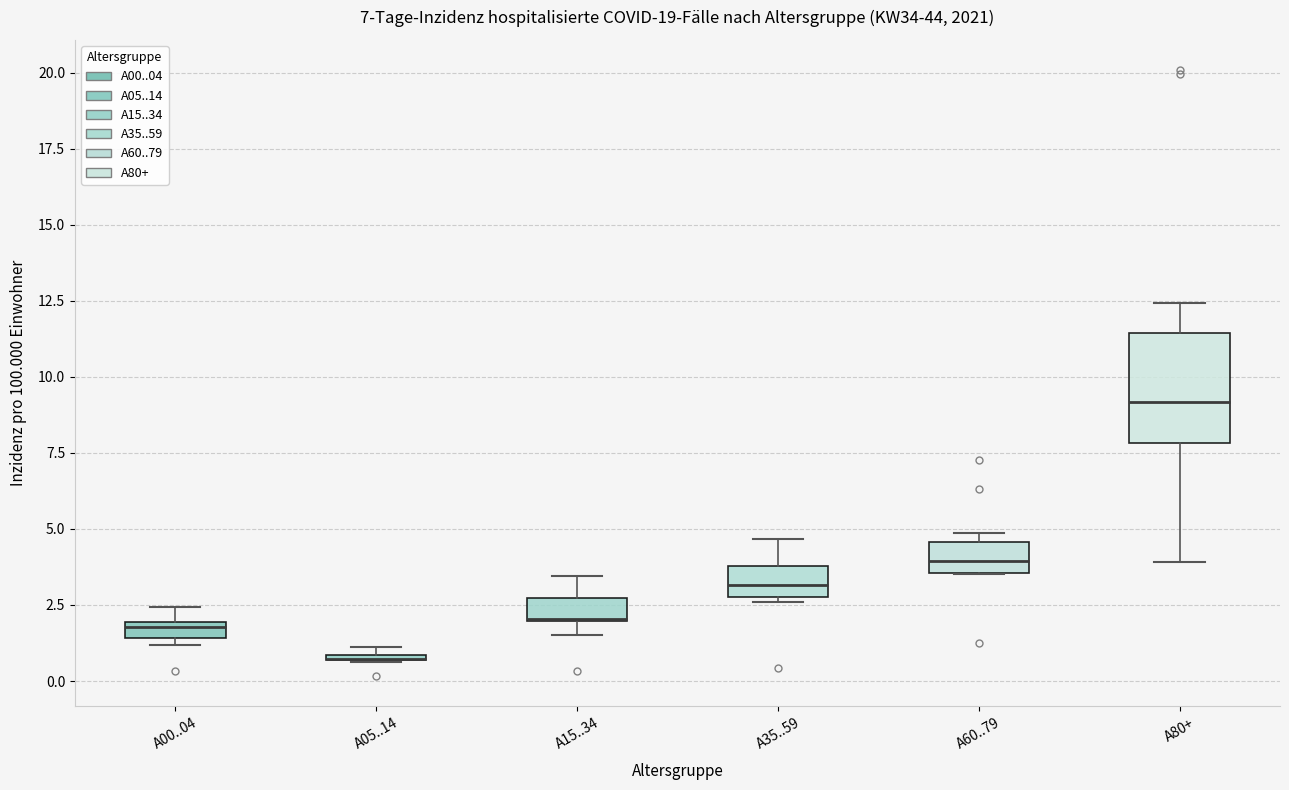

Which box is the tallest, from its lower edge to its upper edge?

A80+